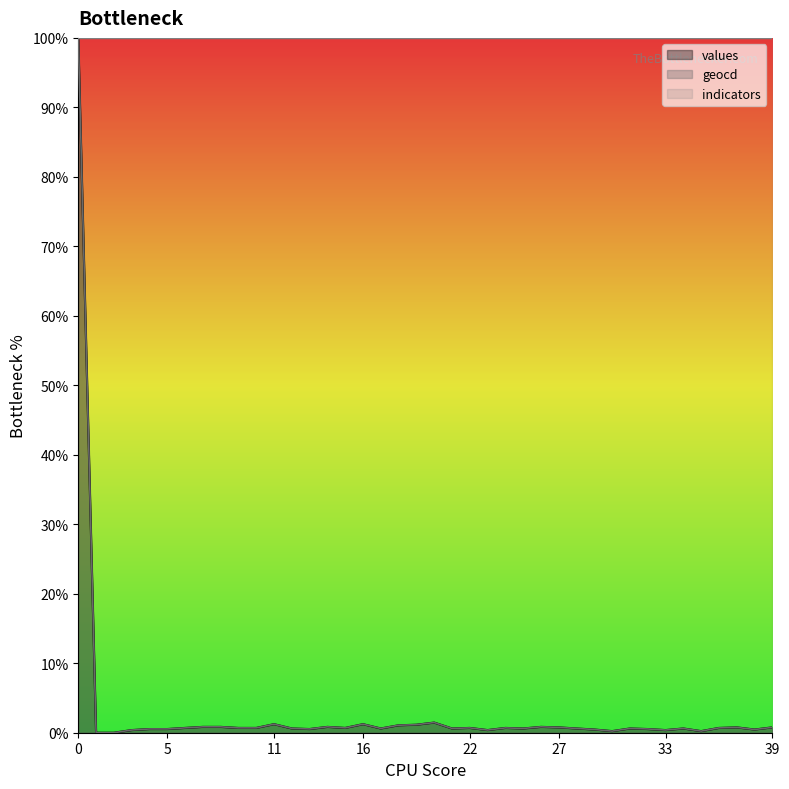

What is the maximum value shown in the chart?

100.0